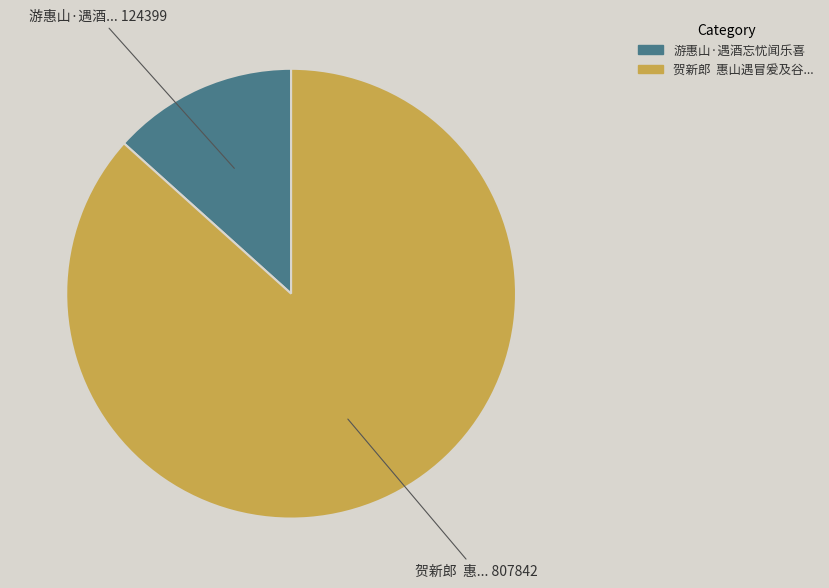

Does any single category account for the majority?

Yes